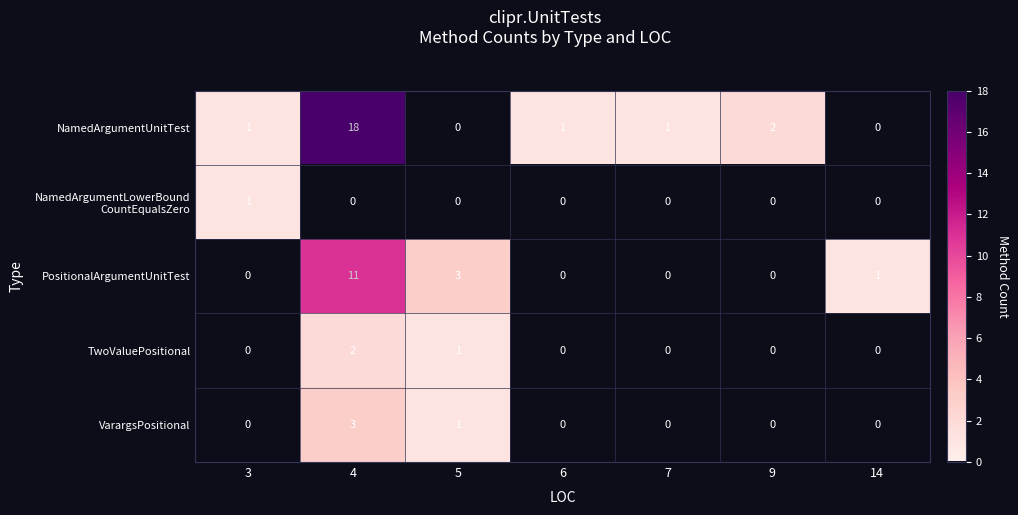

What is the maximum value shown in the chart?

18